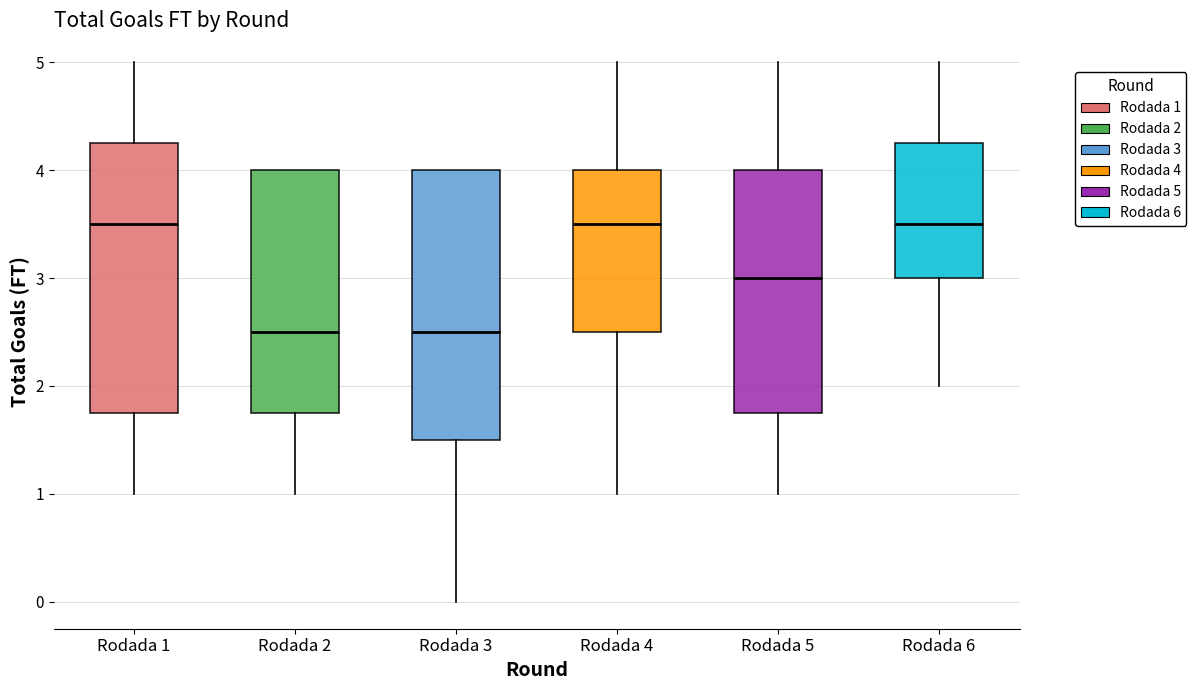

Where is the upper edge of the box for Rodada 6 on the y-axis? The values are not printed on the chart, so give them approximately, as read against the axis.

4.3